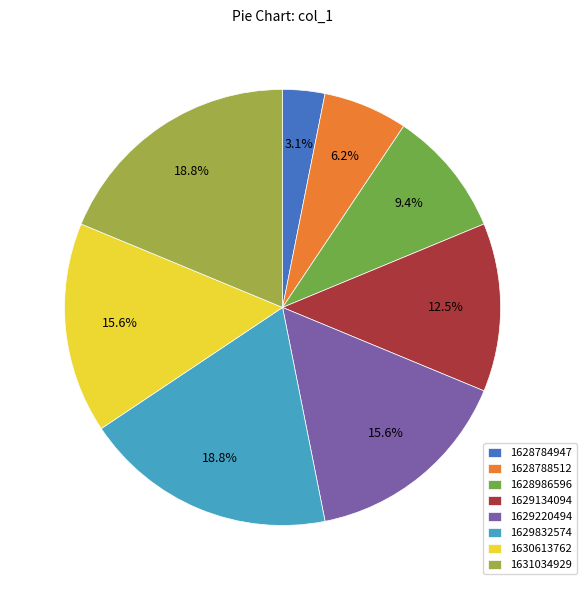

Is it true that 1630613762 is 21% of the pie?

False